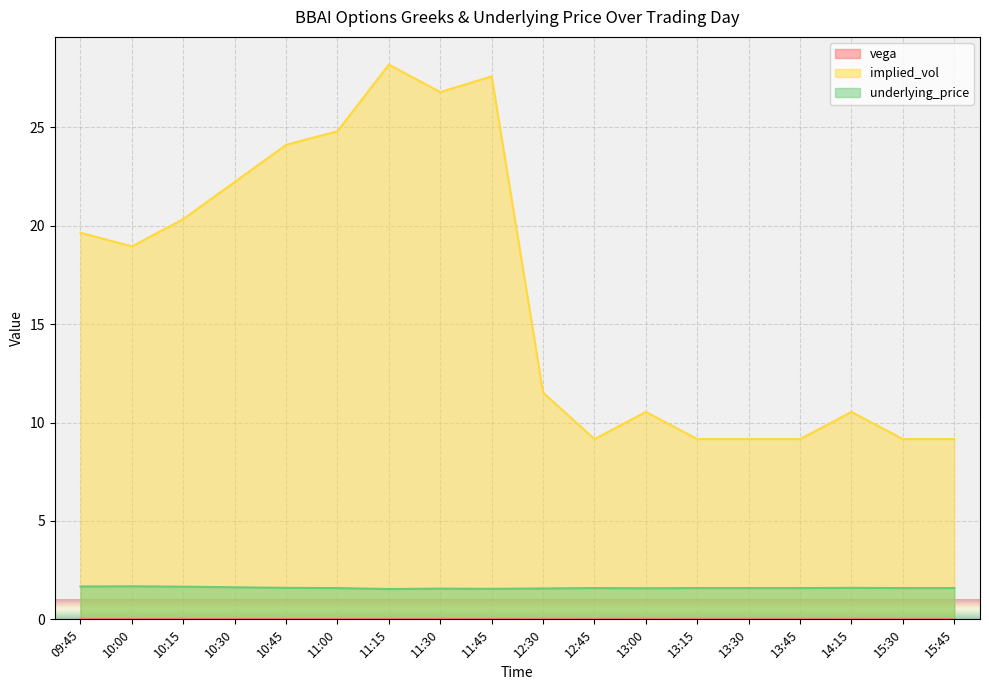

At 12:30, list the series in order from largest to smallest.

implied_vol, underlying_price, vega